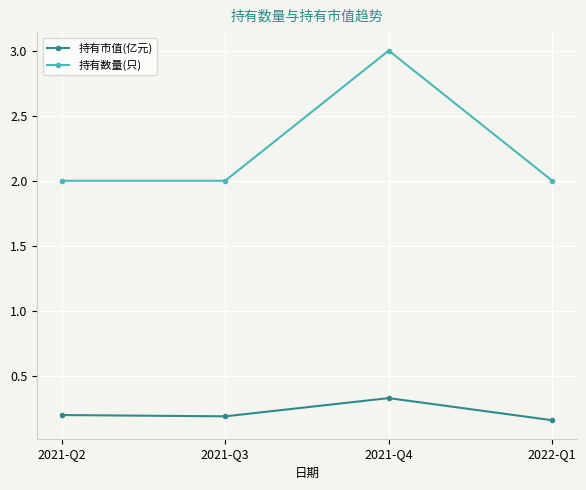

True or false: 持有数量(只) and 持有市值(亿元) cross at least once.

False